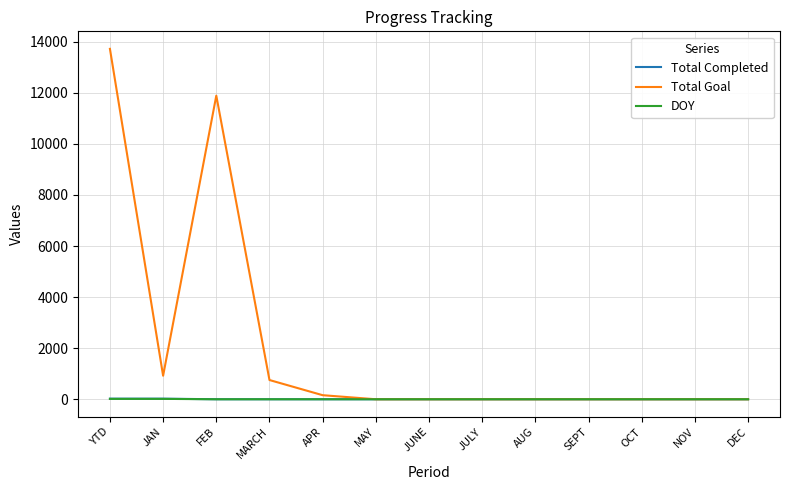

Where is Total Goal nearest to the value 6860?

FEB